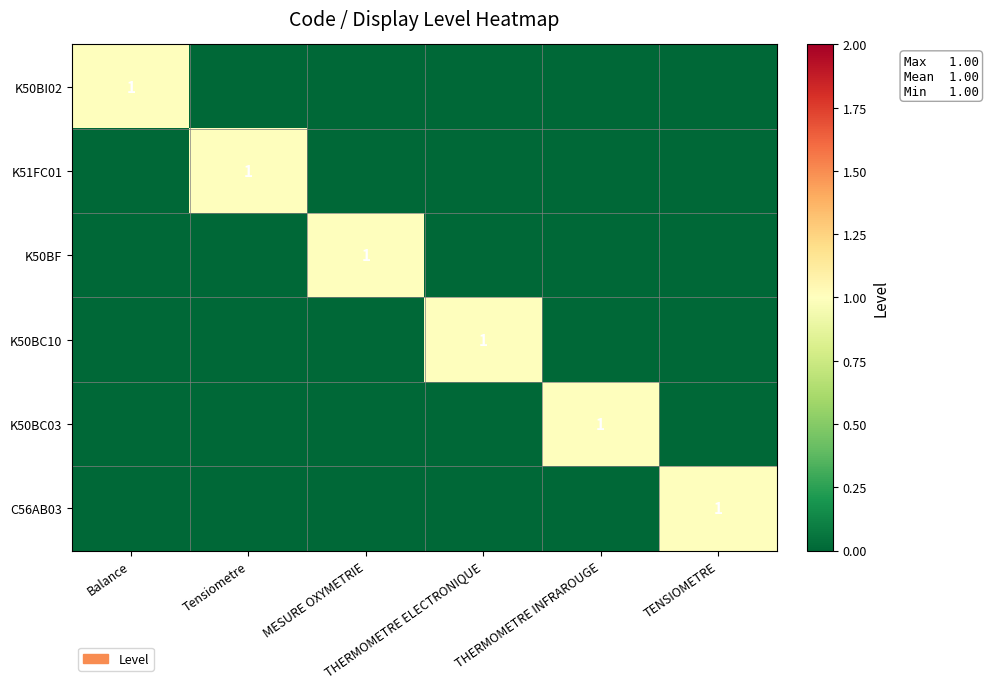

What is the spread (max minus min) of values at TENSIOMETRE?

1